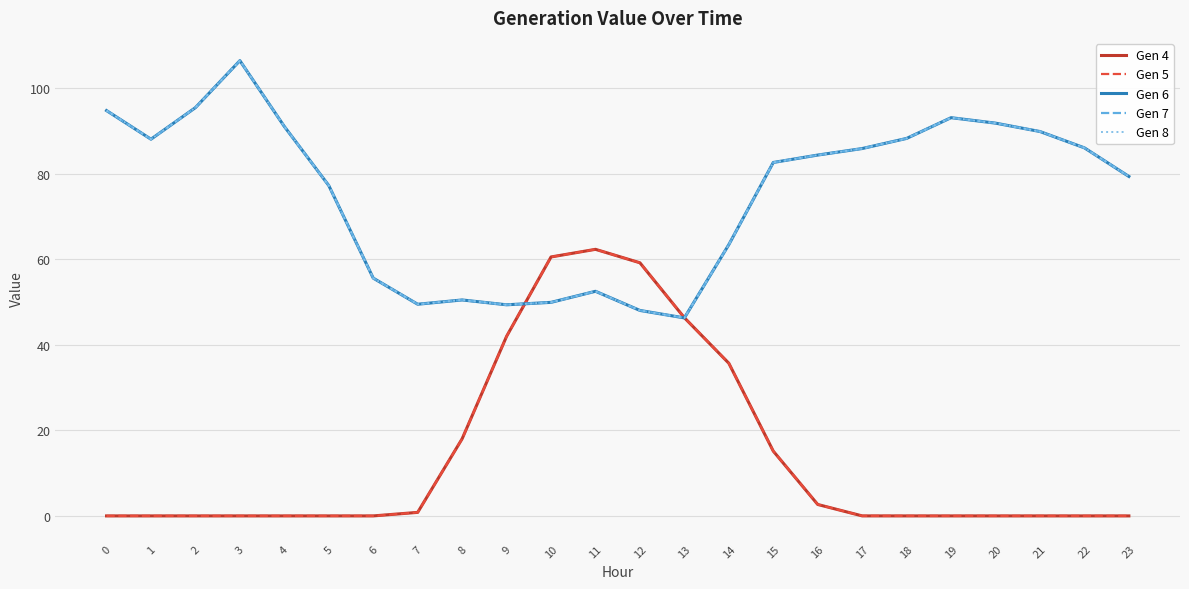

What is the average value of the Gen 7 series?

75.0